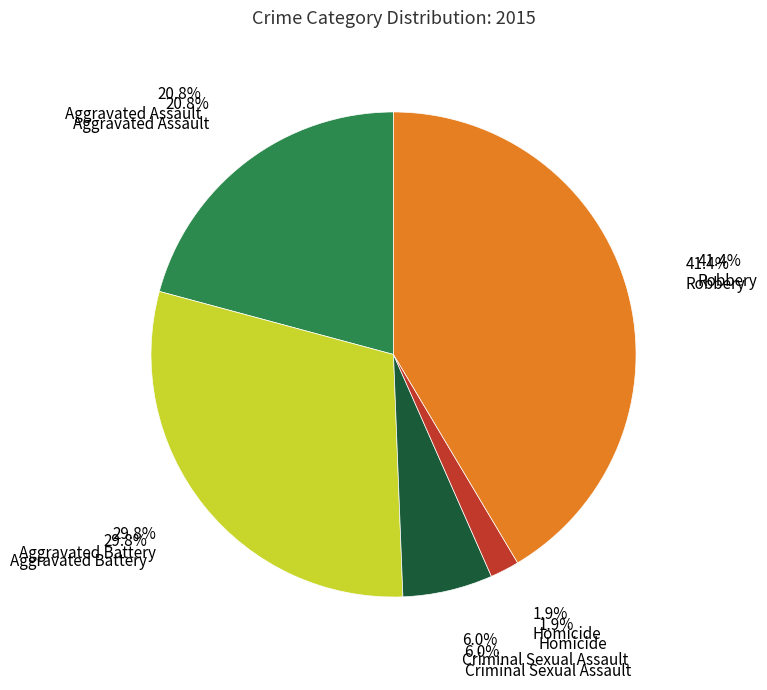

How many slices are in this pie chart?

5